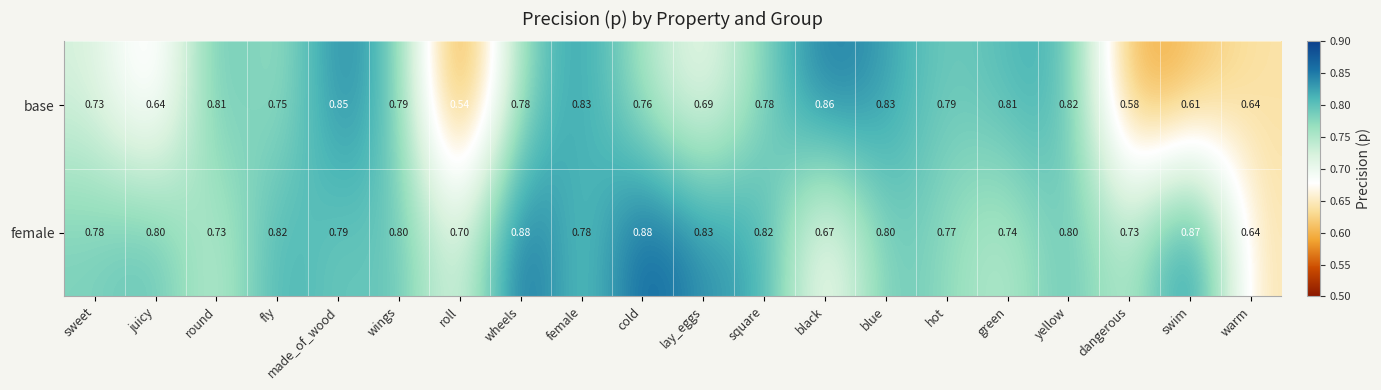

Which series has the largest total across all categories?

female